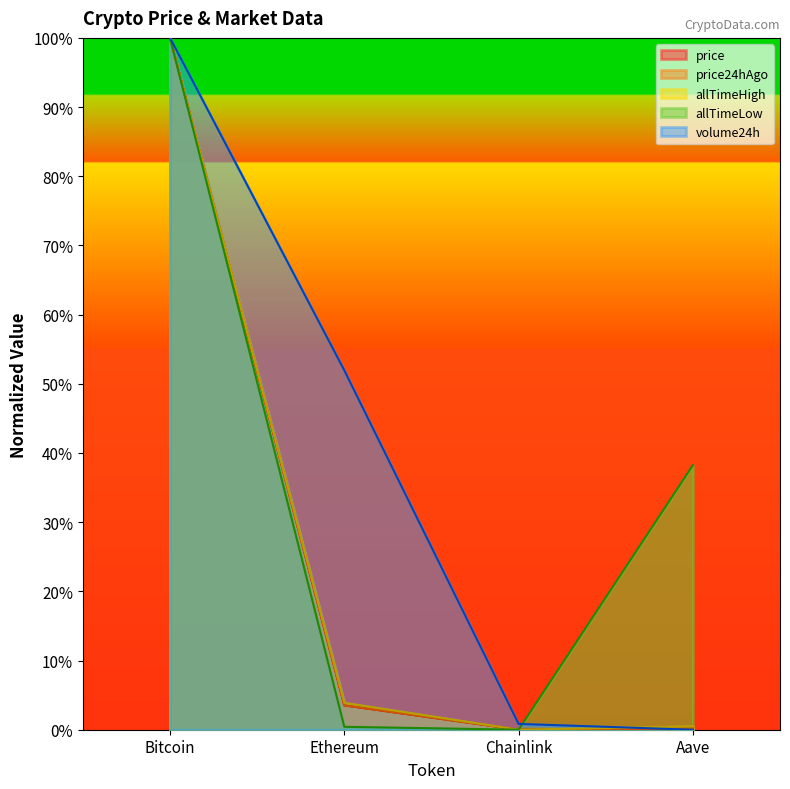

At which label does price24hAgo first exceed 3?

Bitcoin